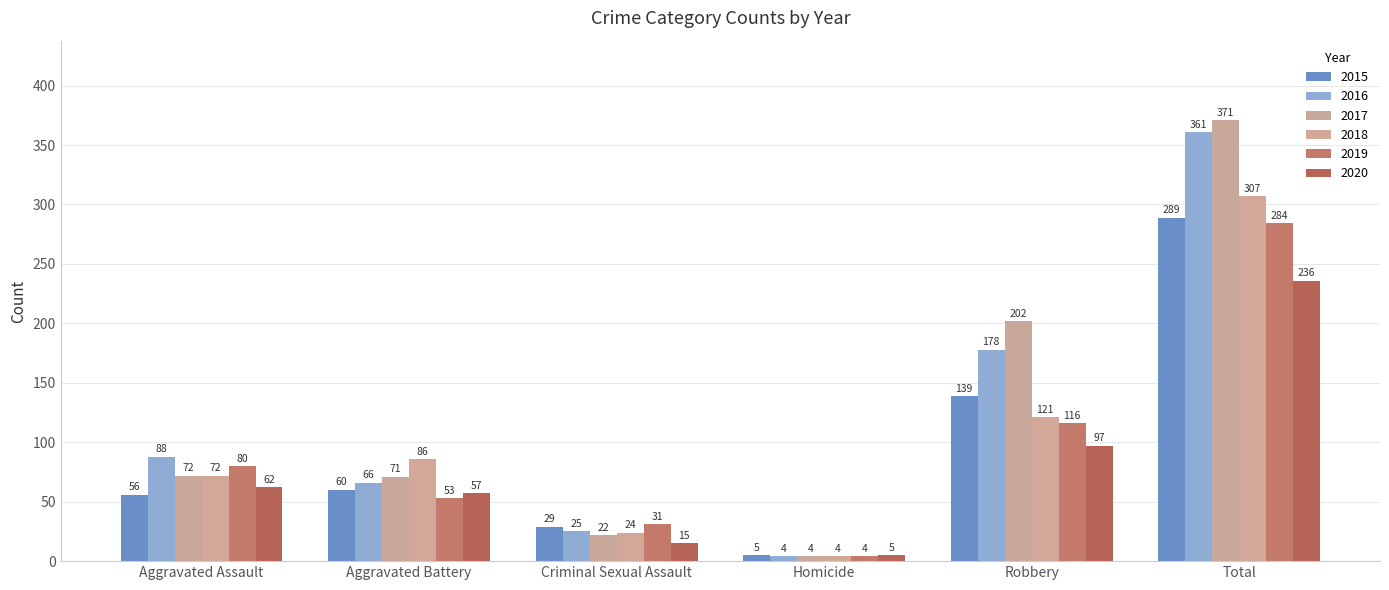

Rank the series by their maximum value, from highest to lowest.

2017, 2016, 2018, 2015, 2019, 2020